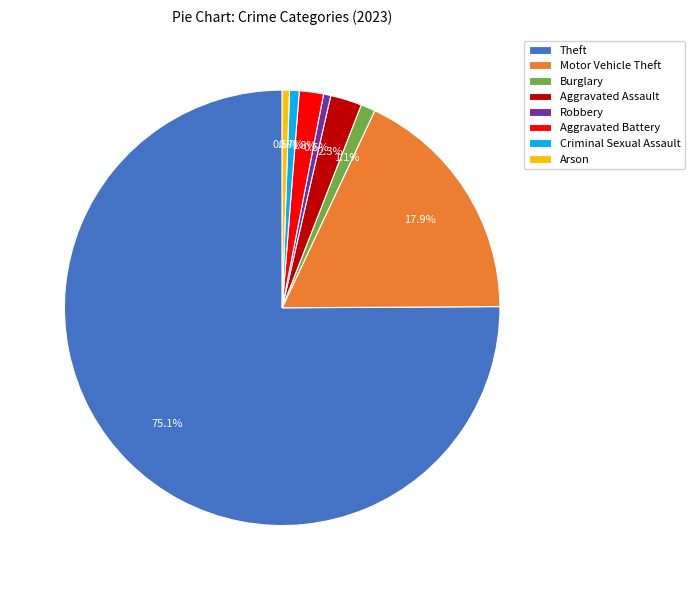

Count the number of slices in the pie.

8